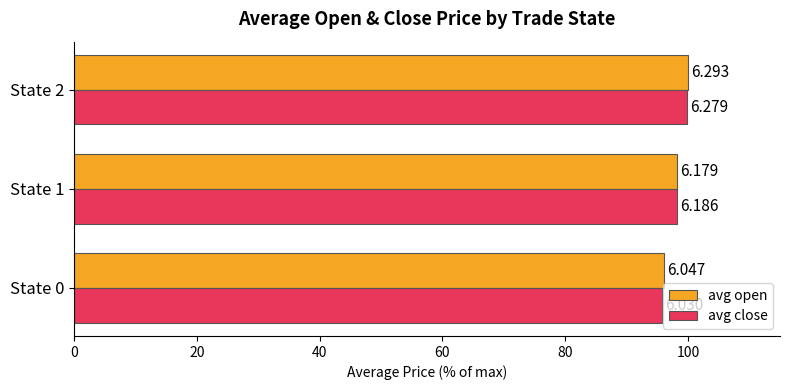

What is the average value of the avg open series?

98.1